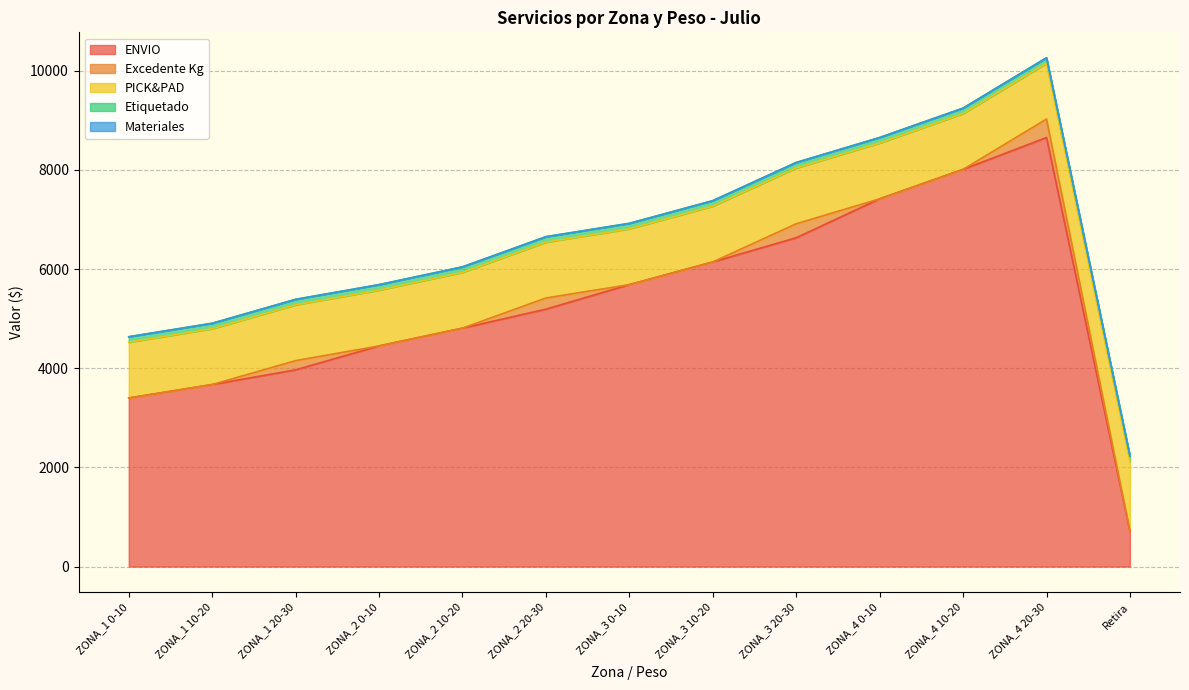

What is the sum of the PICK&PAD values at ZONA_2 10-20 and ZONA_1 0-10?

2250.1